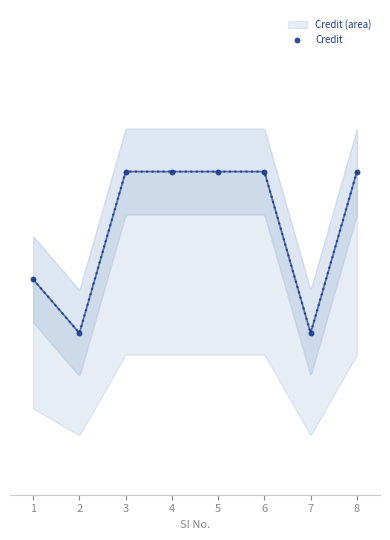

What is the change in value from 2 to 5?

+3